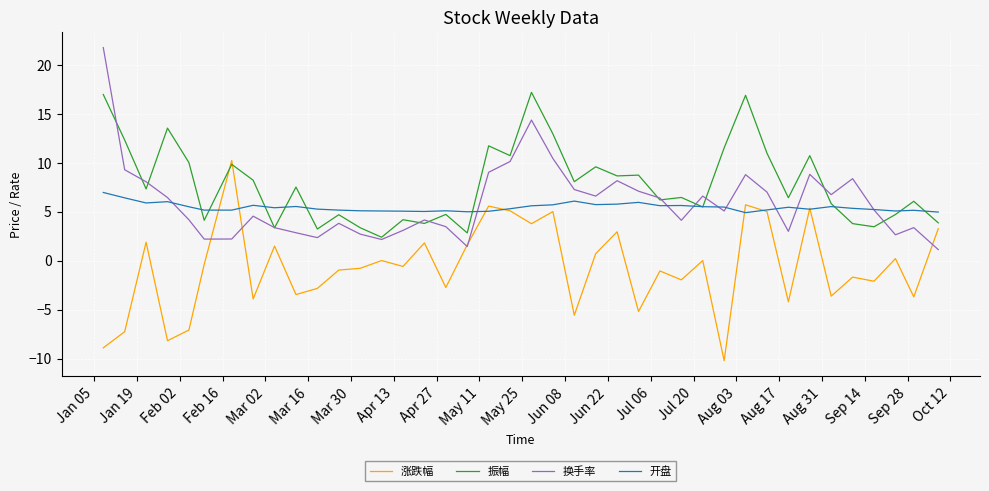

What is the minimum value for 换手率?

1.1